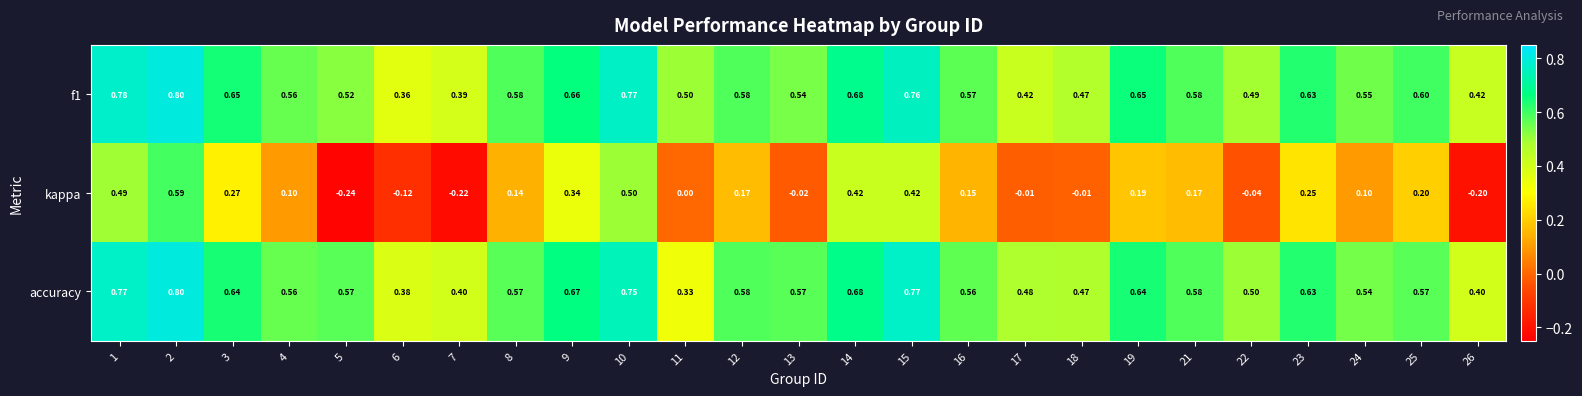

At which category is the sum across all series the highest?

2